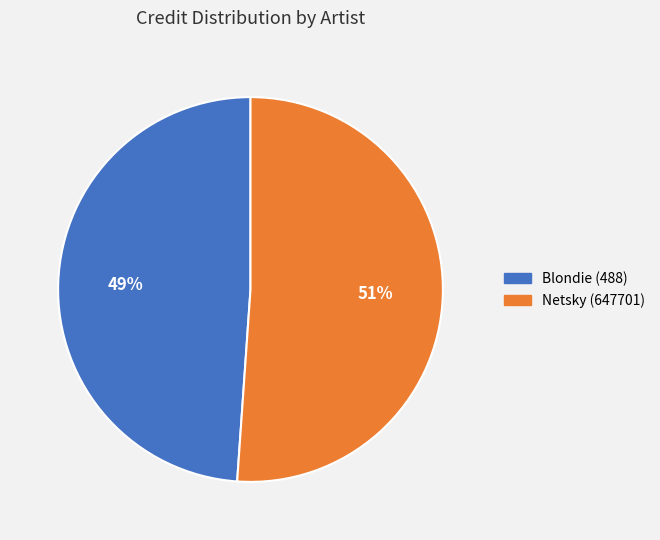

Is the sum of Blondie (488) and Netsky (647701) greater than half?

Yes